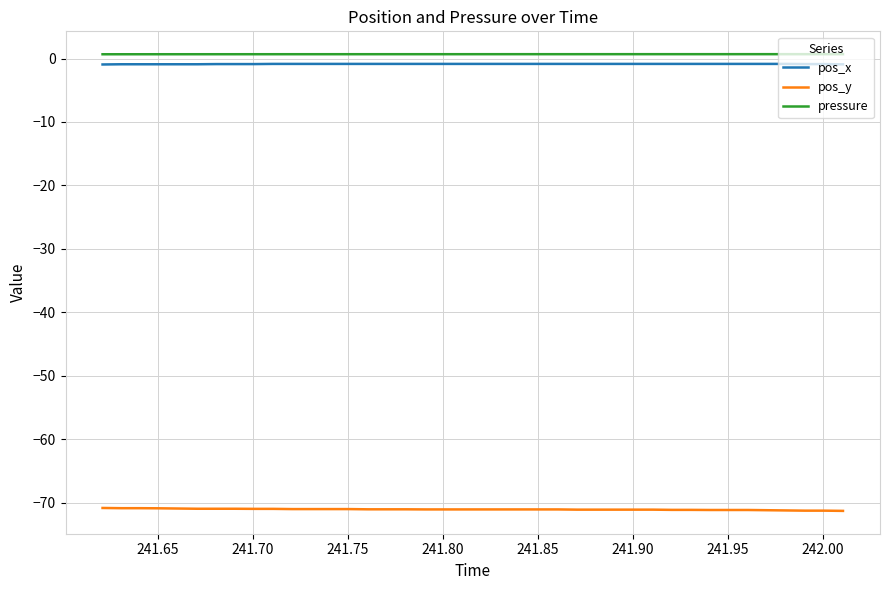

True or false: pos_y and pressure cross at least once.

False